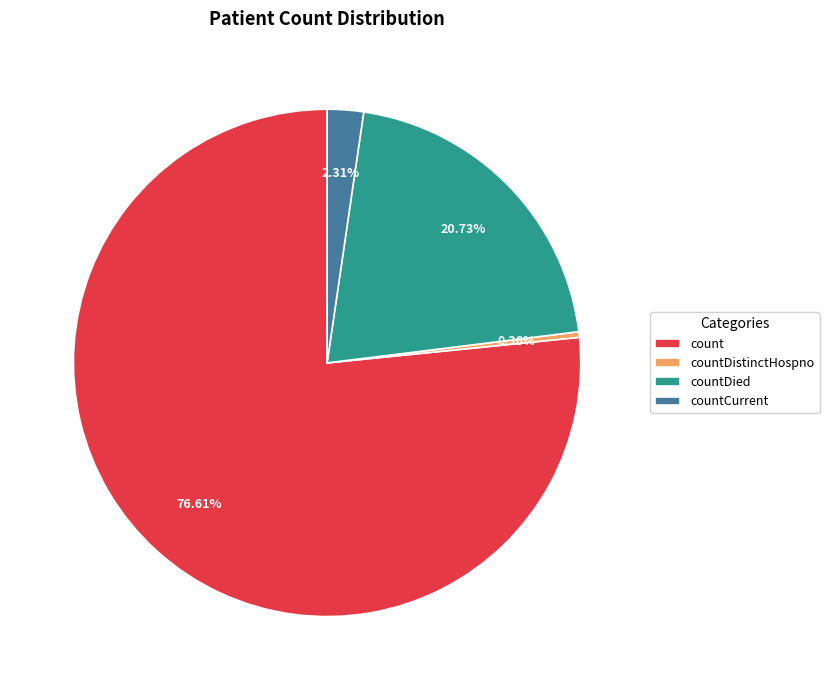

Is there a majority slice in this chart?

Yes